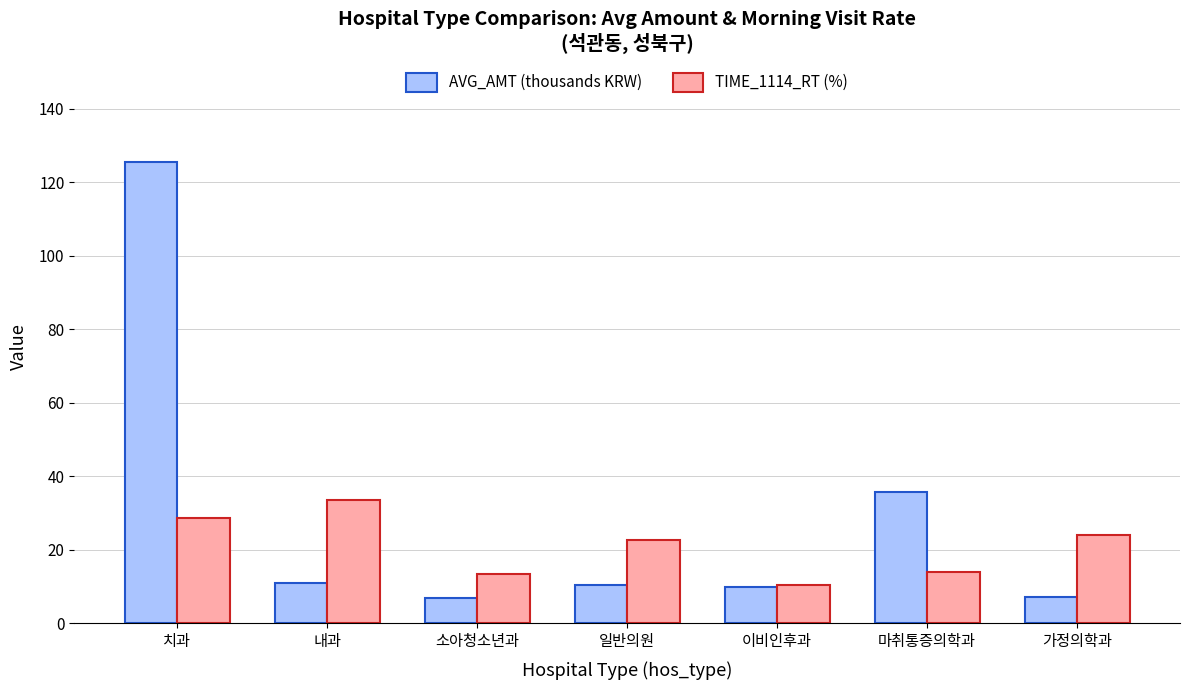

Count the number of data series in this chart.

2